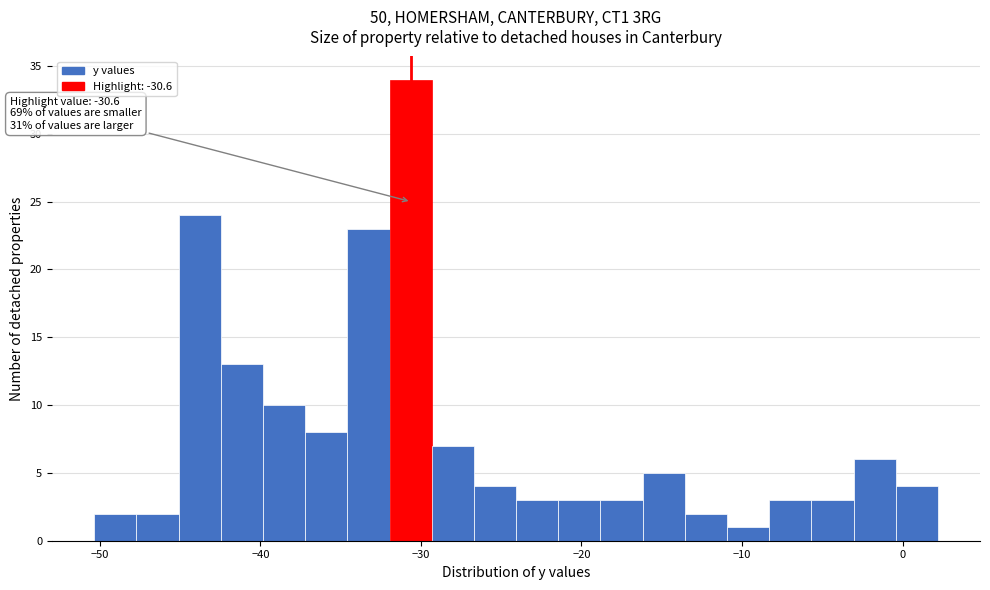

Around what value on the x-axis is the tallest bar? Give the approximate position of its centre, as read against the axis.

-31